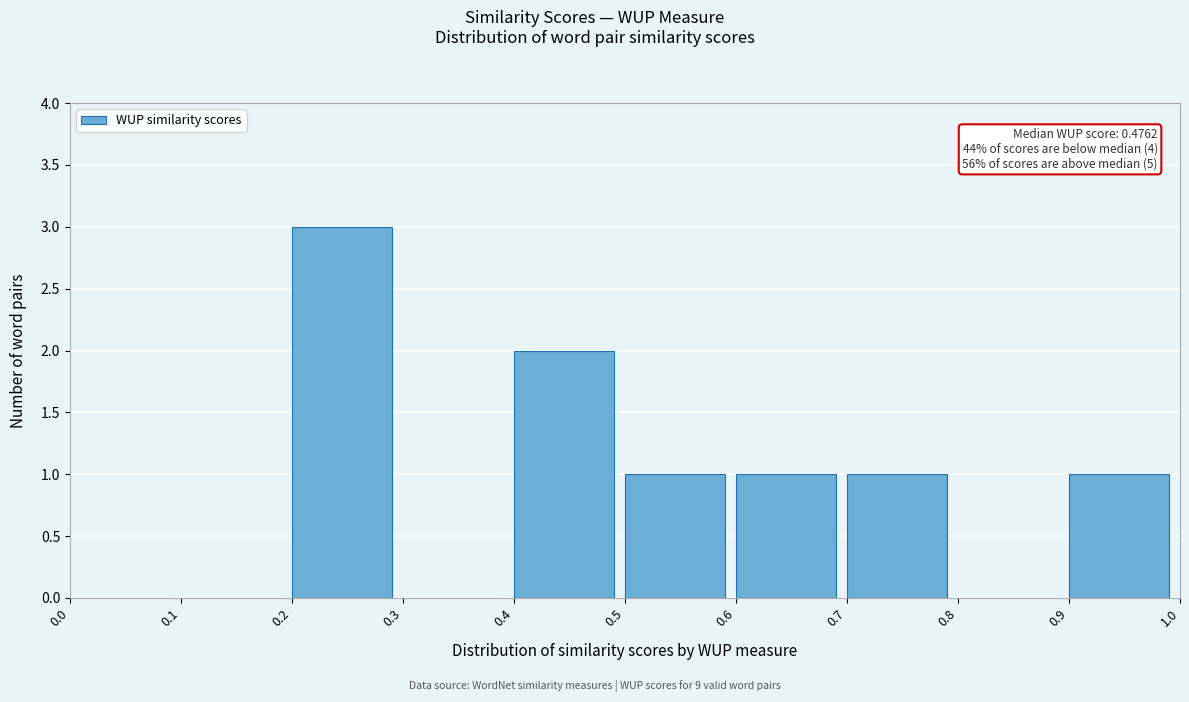

Over which range of the x-axis is the bar tallest?

0.2 to 0.3